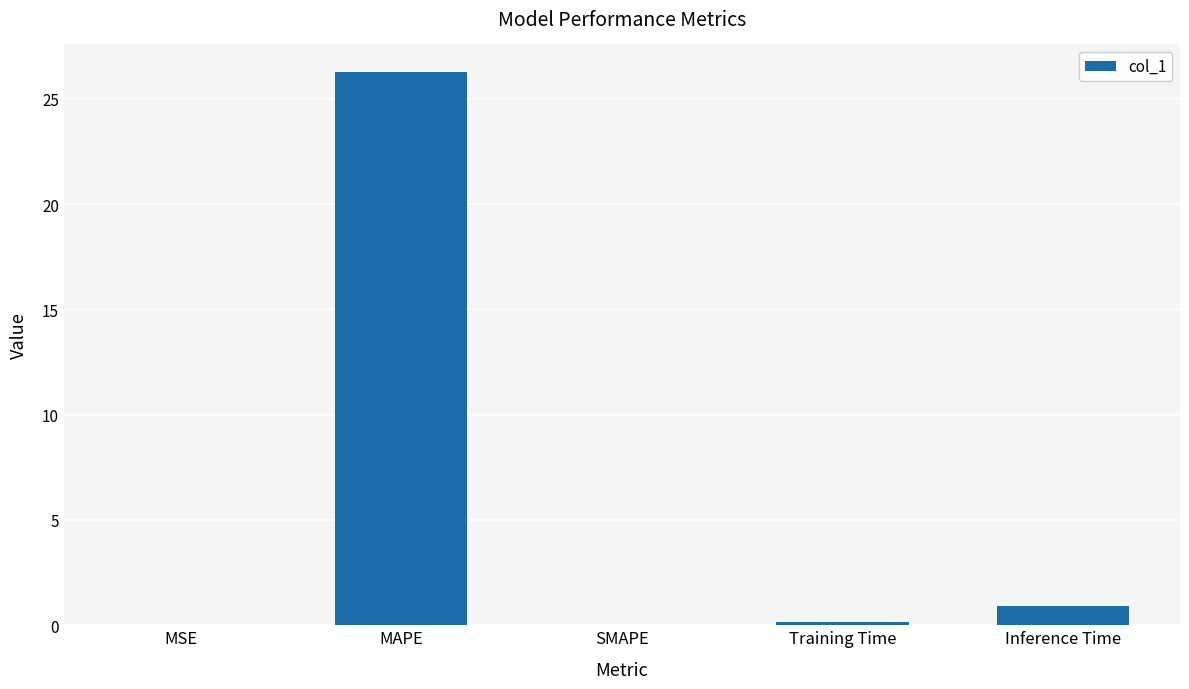

What is the sum of all values?

27.4